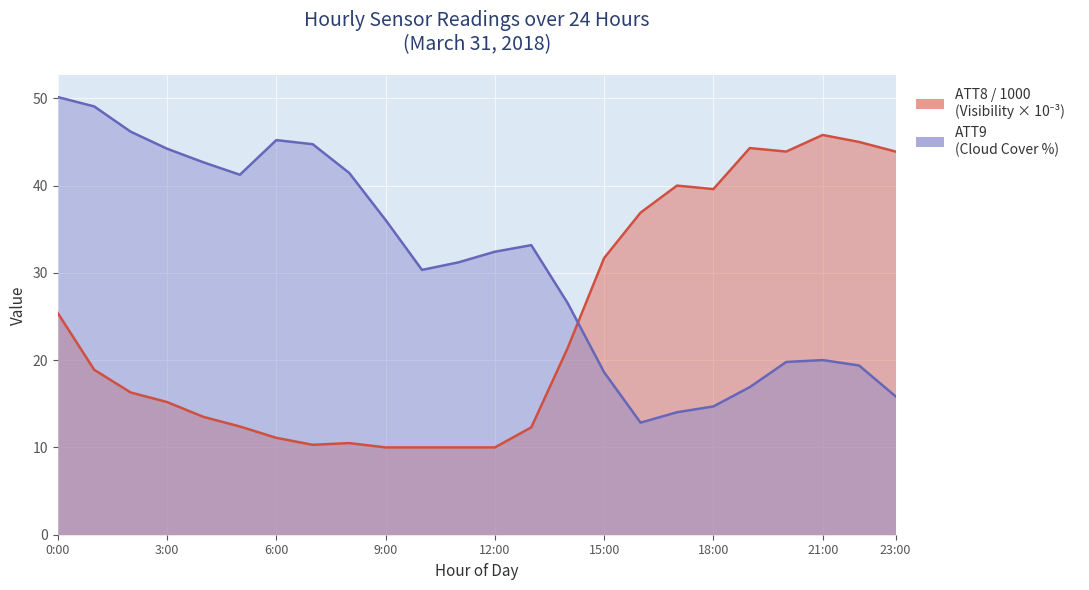

The value at 6:00 is 12.6. True or false?

False